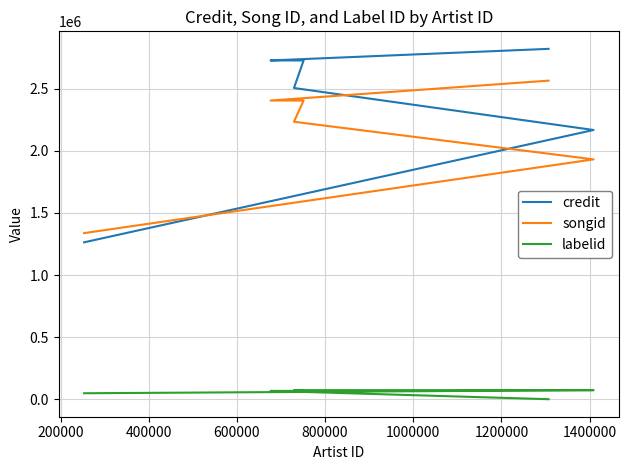

What is the maximum value shown in the chart?

2820969